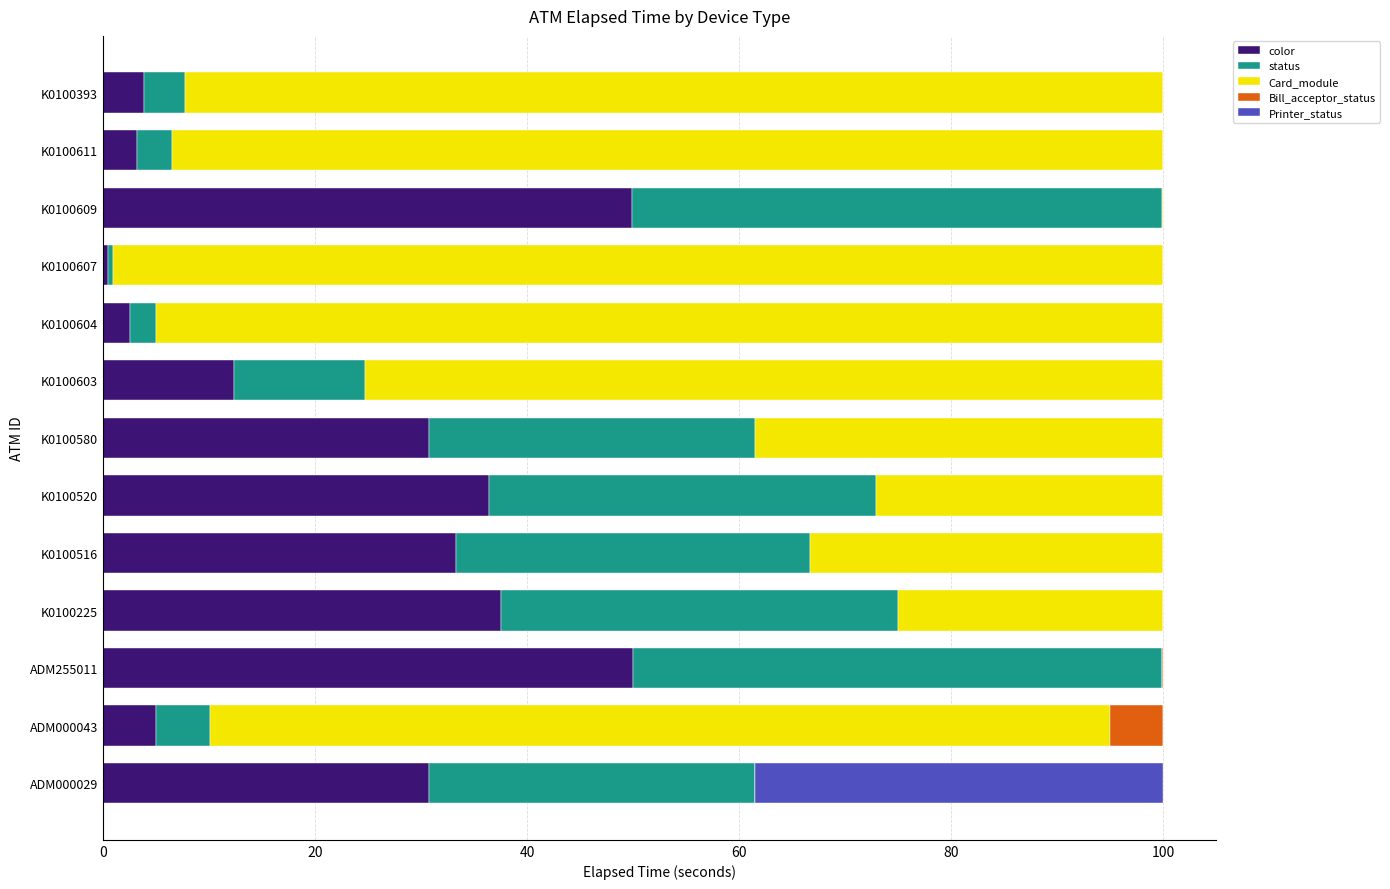

What is the total value across all series at K0100516?

100.0